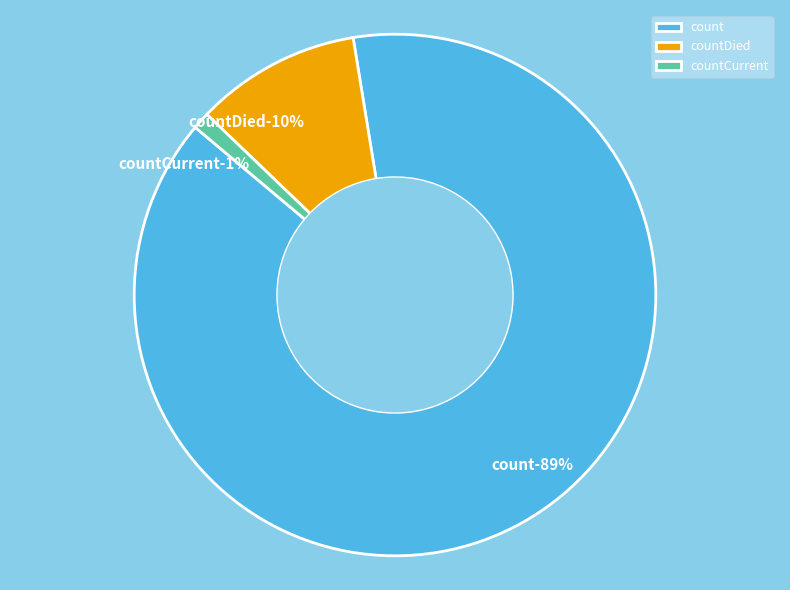

To the nearest percent, what is the average slice percentage?

33%